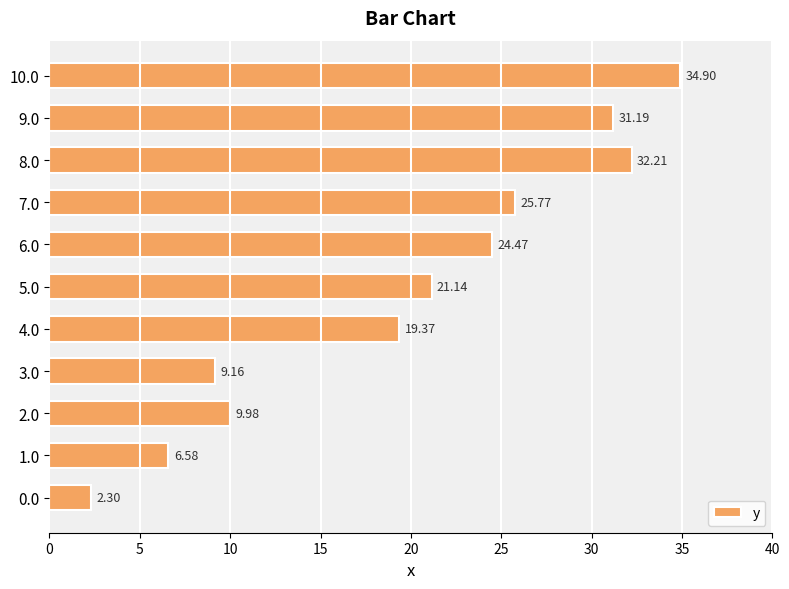

What is the change in value from 1.0 to 10.0?

+28.3